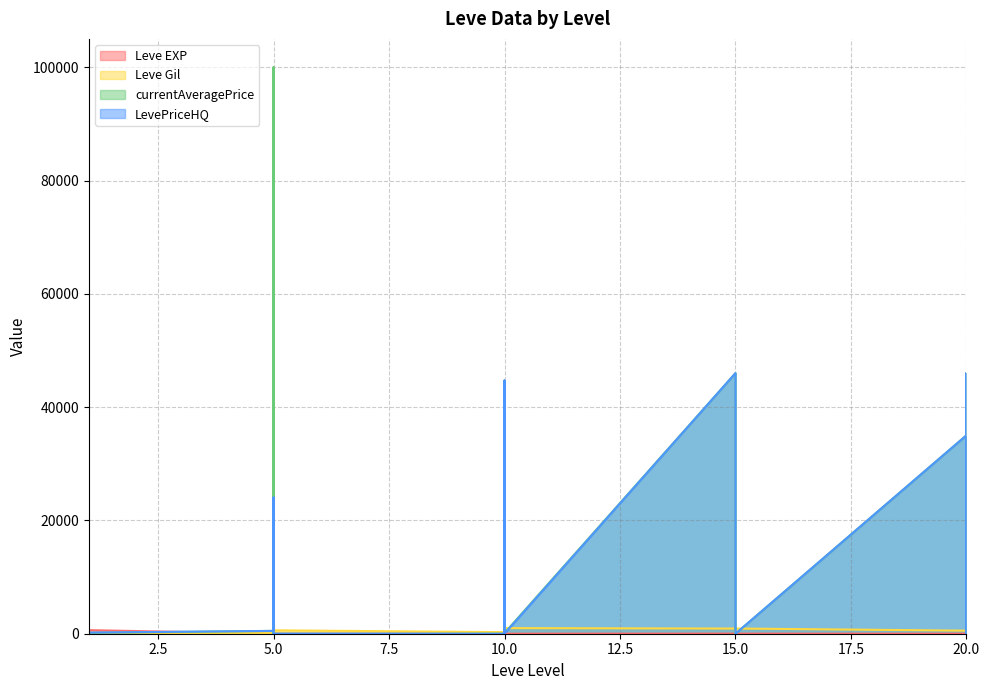

Which label corresponds to the smallest value in the chart?

1